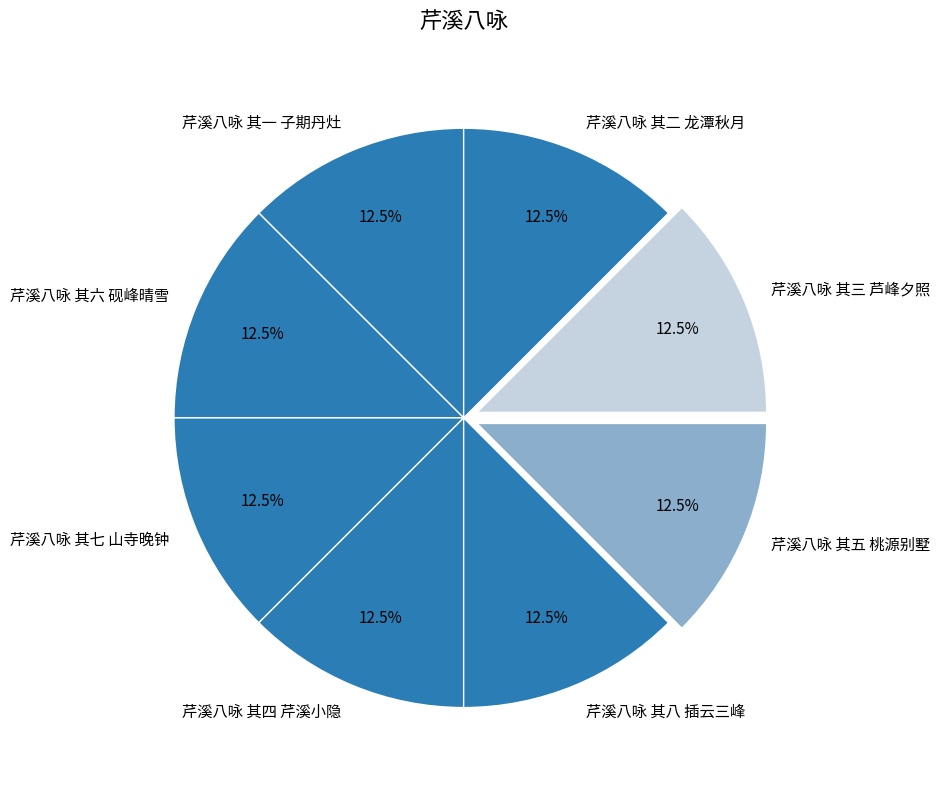

How much of the chart is everything except 芹溪八咏 其七 山寺晚钟?

87.5%